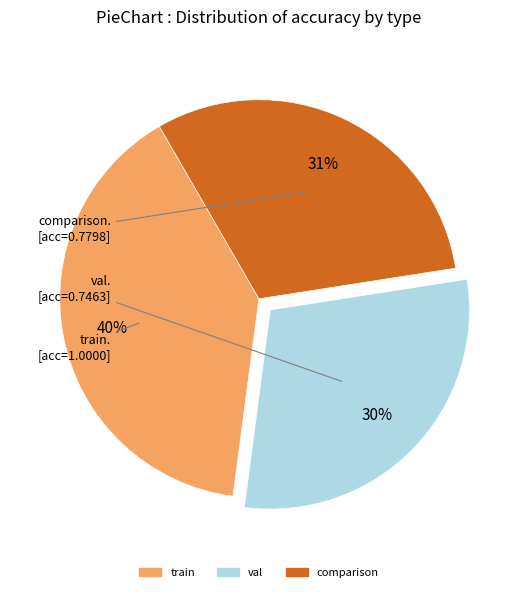

To the nearest percent, what is the difference between the train and comparison slice percentages?

9%